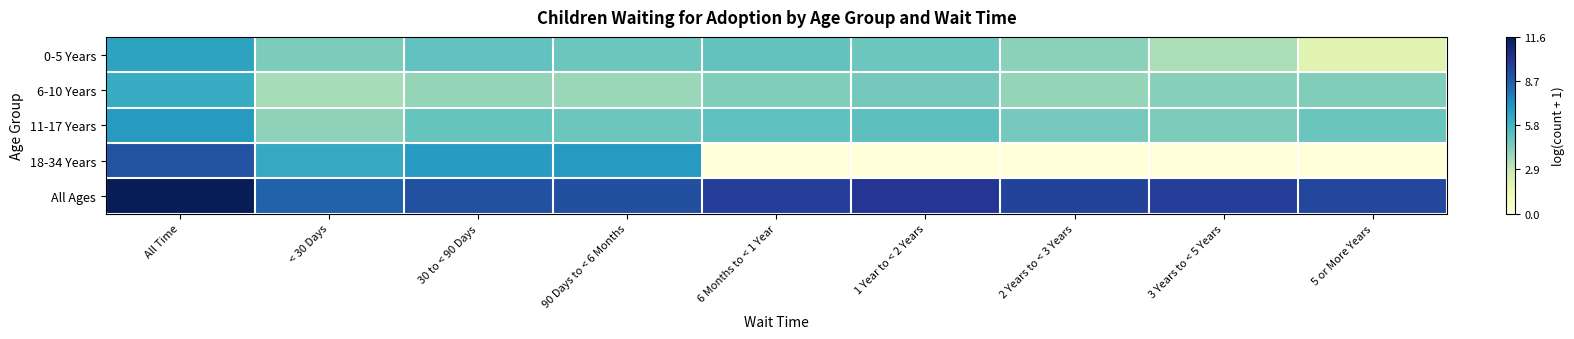

Reading left to right, transcribe all the data shown in this chart.

0-5 Years: All Time=6.6	< 30 Days=4.4	30 to < 90 Days=5.0	90 Days to < 6 Months=4.8	6 Months to < 1 Year=5.0	1 Year to < 2 Years=4.8	2 Years to < 3 Years=4.1	3 Years to < 5 Years=3.5	5 or More Years=1.9
6-10 Years: All Time=6.2	< 30 Days=3.6	30 to < 90 Days=4.0	90 Days to < 6 Months=3.9	6 Months to < 1 Year=4.3	1 Year to < 2 Years=4.6	2 Years to < 3 Years=3.9	3 Years to < 5 Years=4.2	5 or More Years=4.4
11-17 Years: All Time=6.9	< 30 Days=4.1	30 to < 90 Days=4.9	90 Days to < 6 Months=4.8	6 Months to < 1 Year=5.1	1 Year to < 2 Years=5.2	2 Years to < 3 Years=4.6	3 Years to < 5 Years=4.4	5 or More Years=4.9
18-34 Years: All Time=9.1	< 30 Days=6.2	30 to < 90 Days=6.9	90 Days to < 6 Months=6.9	6 Months to < 1 Year=0.0	1 Year to < 2 Years=0.0	2 Years to < 3 Years=0.0	3 Years to < 5 Years=0.0	5 or More Years=0.0
All Ages: All Time=11.6	< 30 Days=8.6	30 to < 90 Days=9.1	90 Days to < 6 Months=9.2	6 Months to < 1 Year=9.8	1 Year to < 2 Years=10.1	2 Years to < 3 Years=9.6	3 Years to < 5 Years=9.8	5 or More Years=9.5